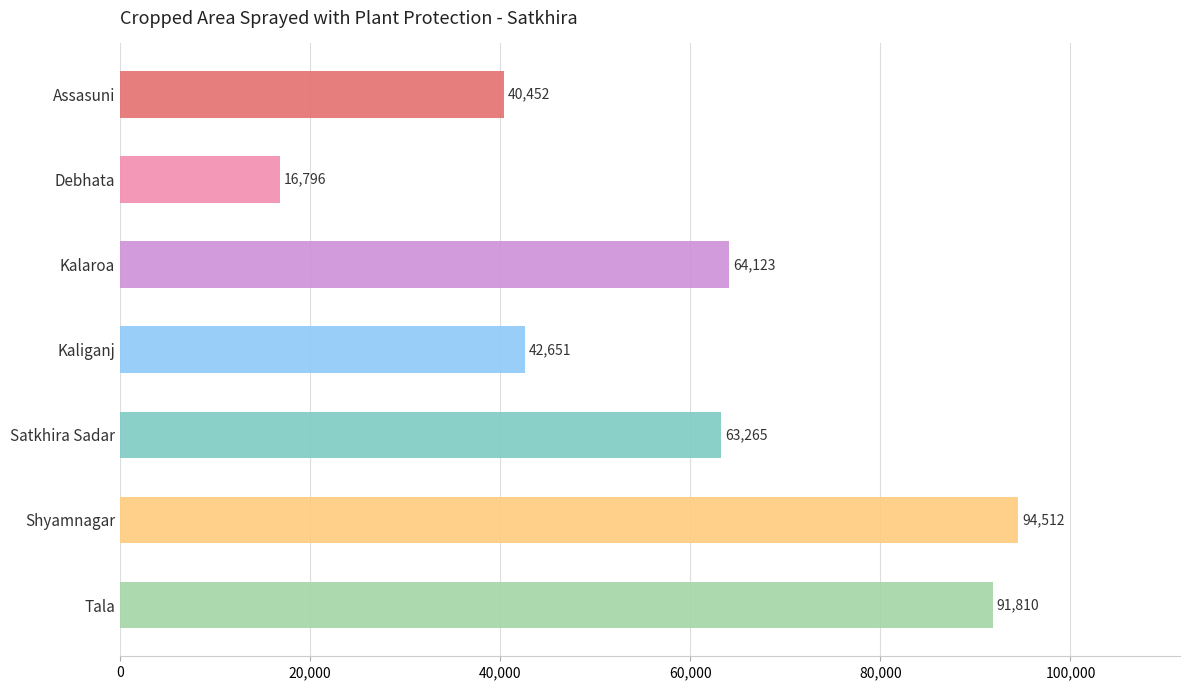

Count the number of categories in the chart.

7